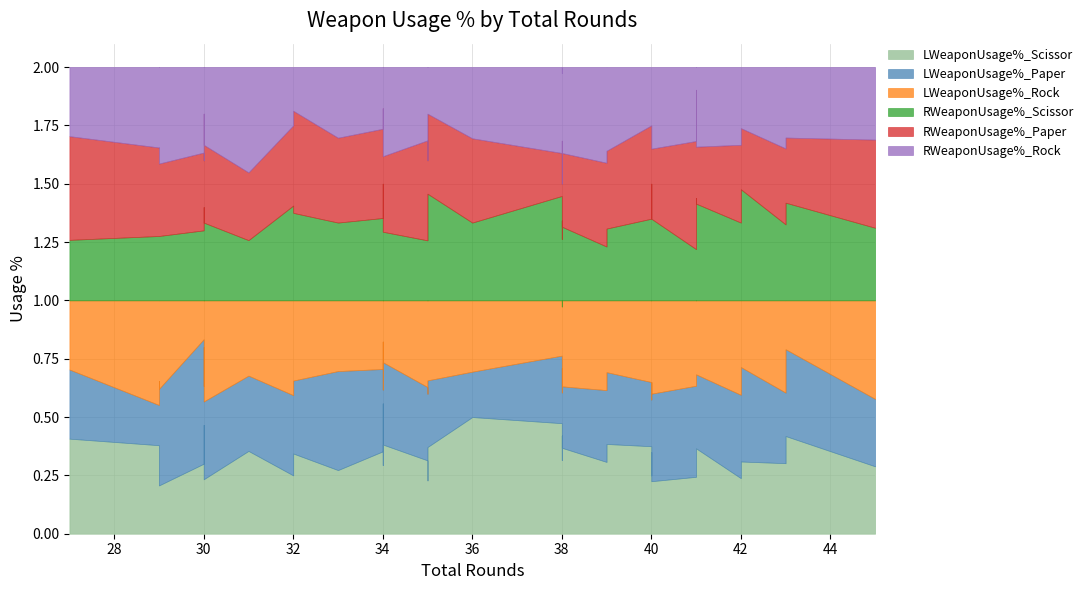

Which series has the largest range (max minus min)?

RWeaponUsage%_Rock